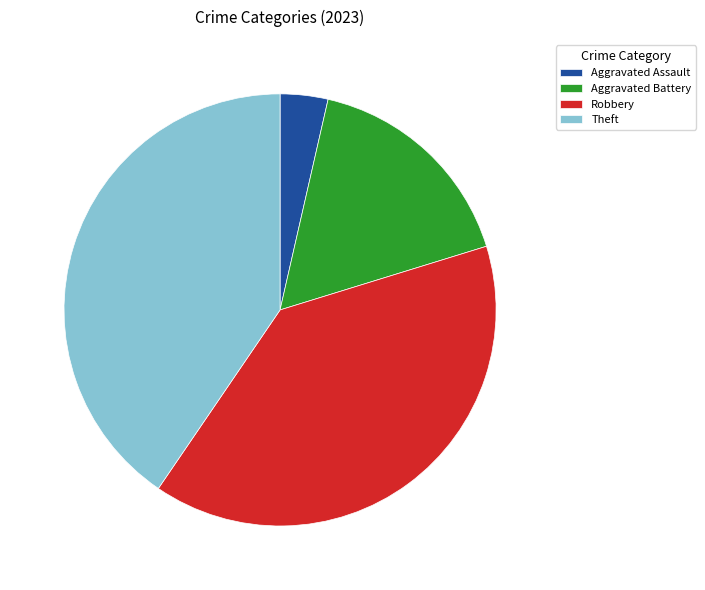

Which has a higher value, Aggravated Assault or Robbery?

Robbery